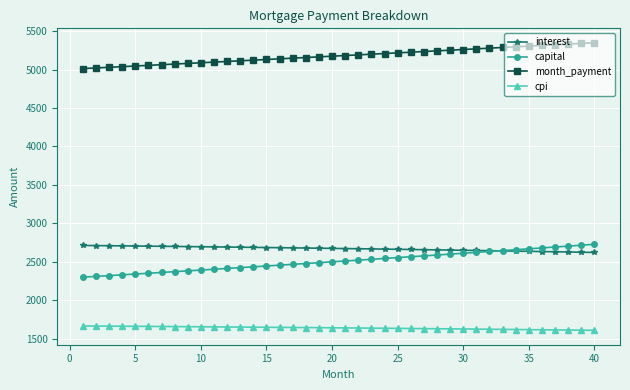

What is the value of the cpi point at the 14th from the left?

1650.1